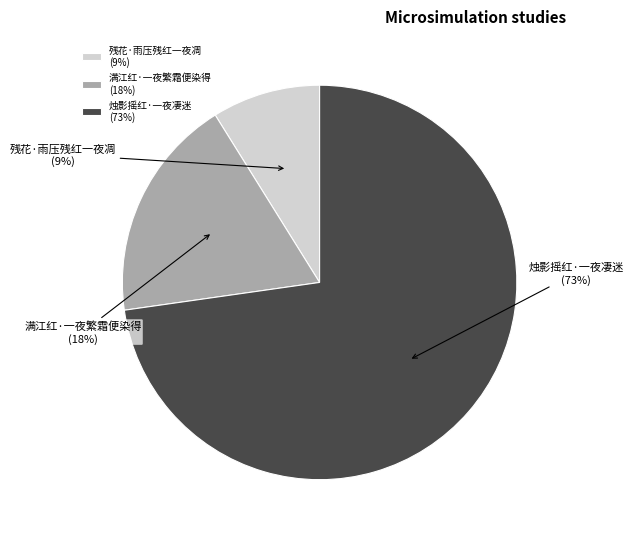

To the nearest percent, what portion does 满江红·一夜繁霜便染得 represent?

18%